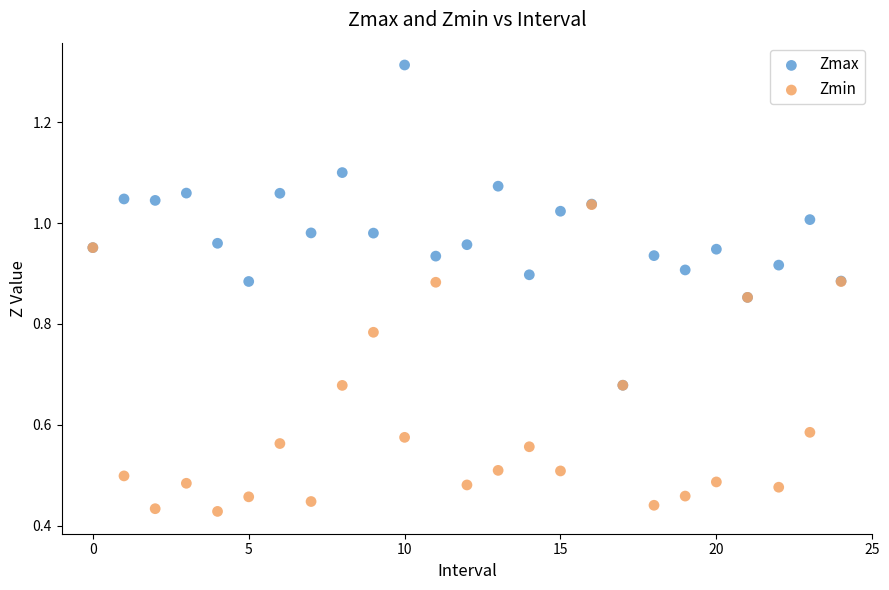

Which series reaches the maximum Y coordinate?

Zmax